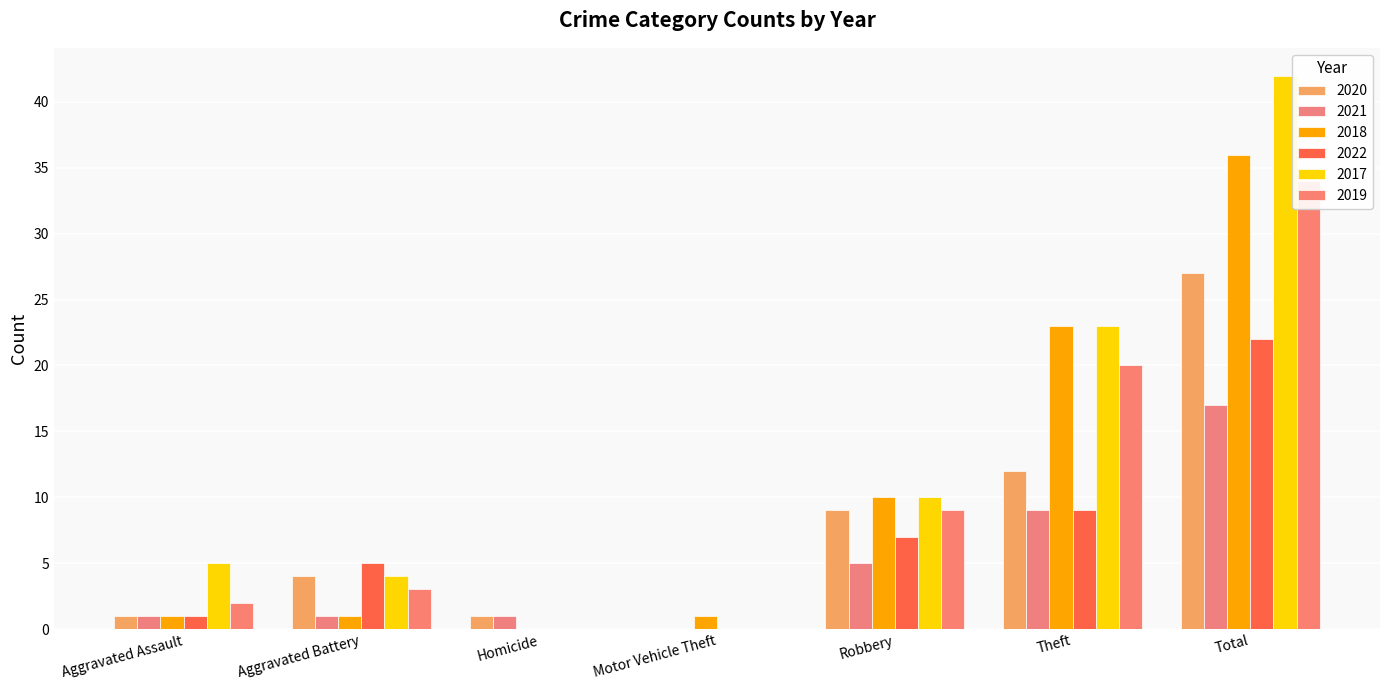

How many series are shown in this chart?

6